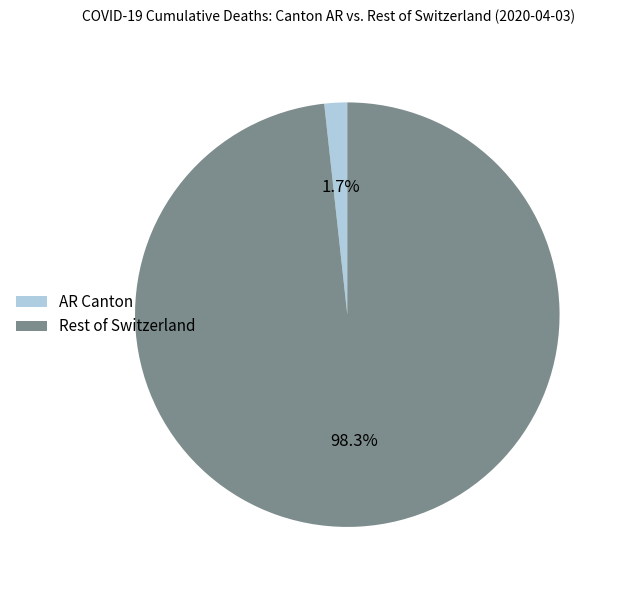

What is the total percentage of AR Canton and Rest of Switzerland?

100.0%